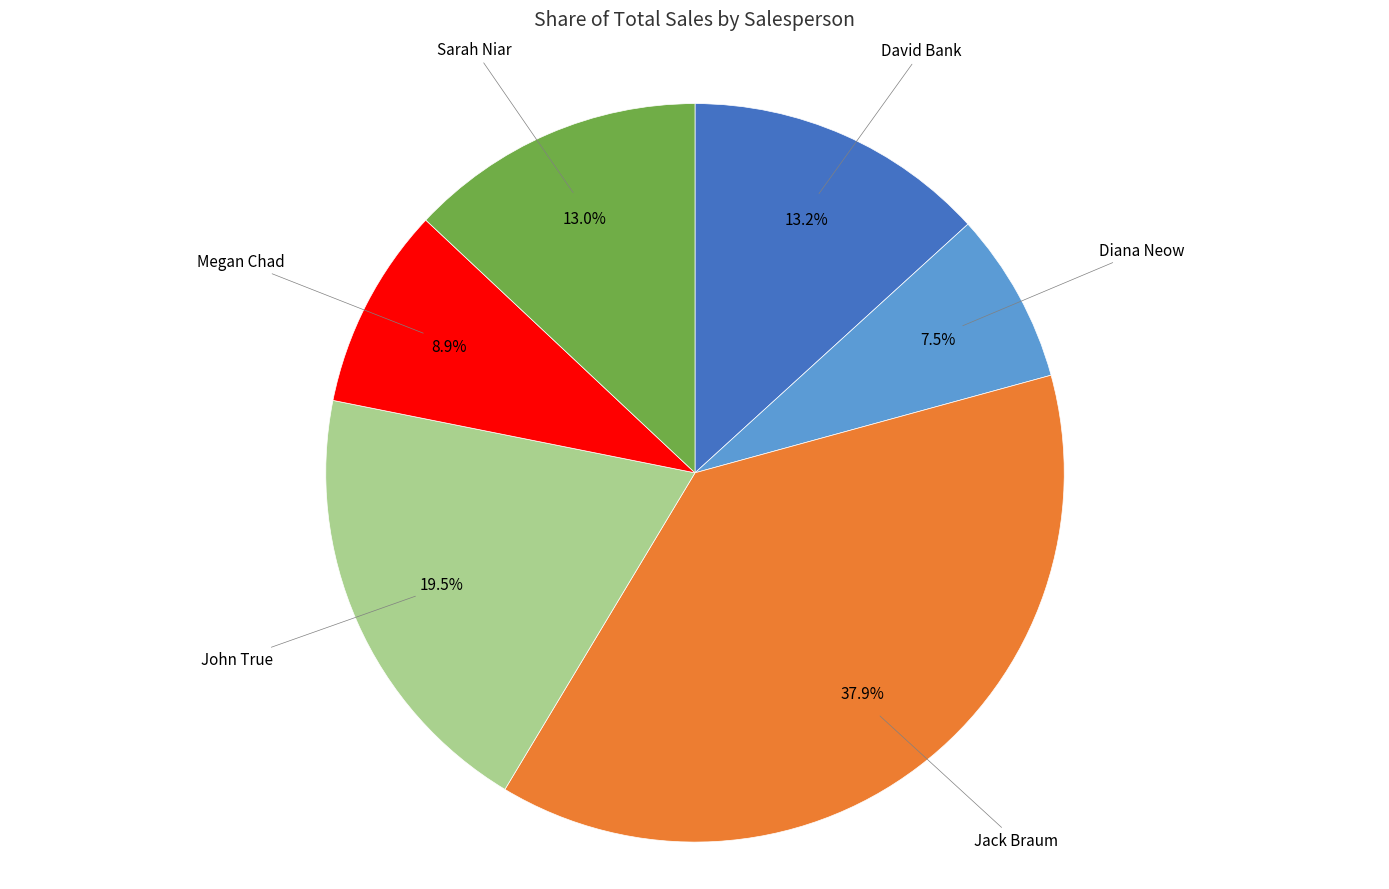

Is there a majority slice in this chart?

No